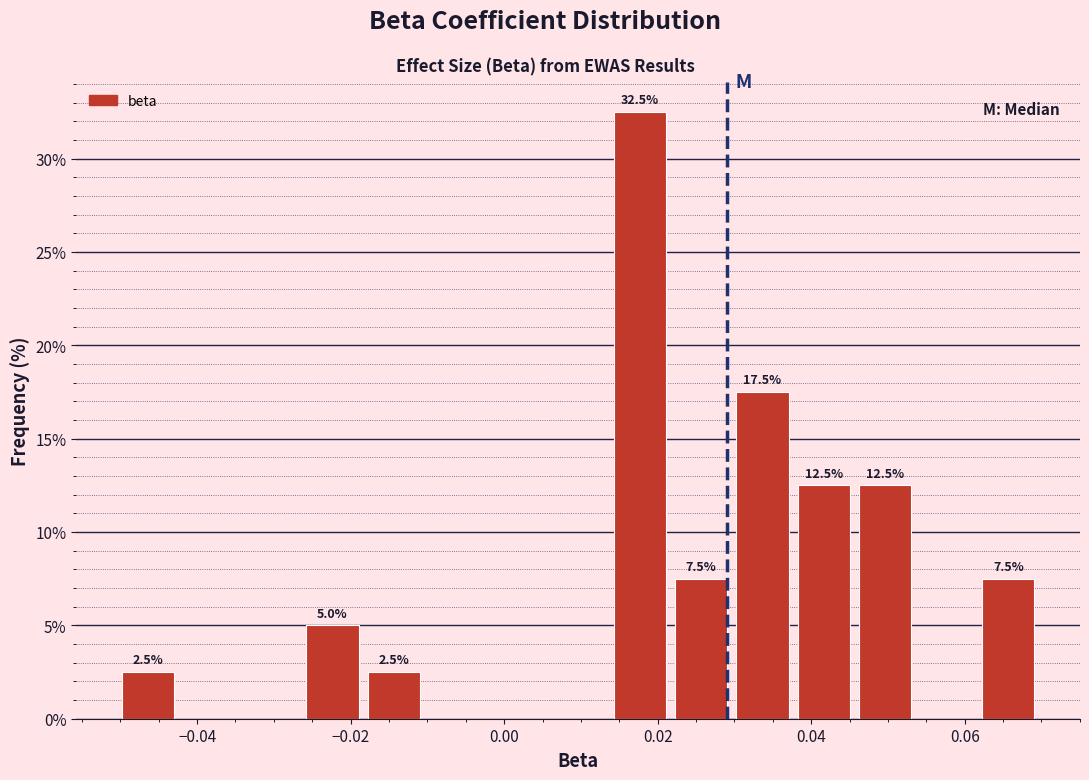

Which range on the x-axis has the tallest bar?

0.014 to 0.022